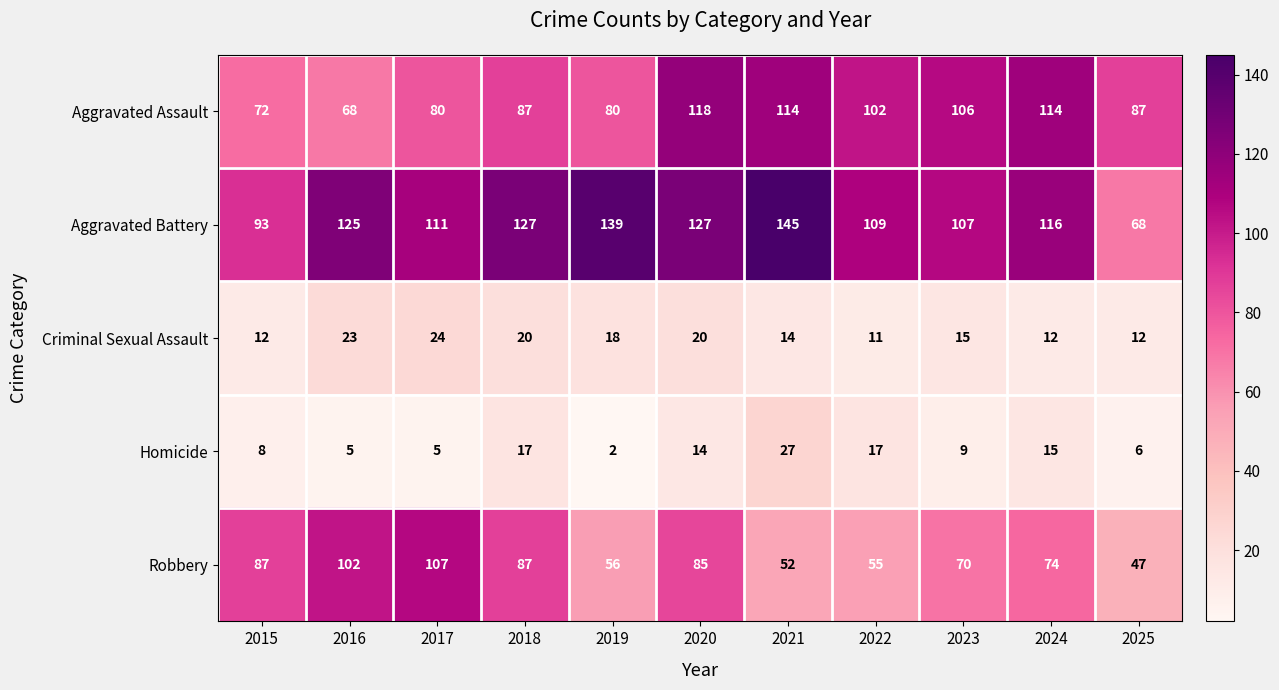

What is the spread (max minus min) of values at 2017?

106